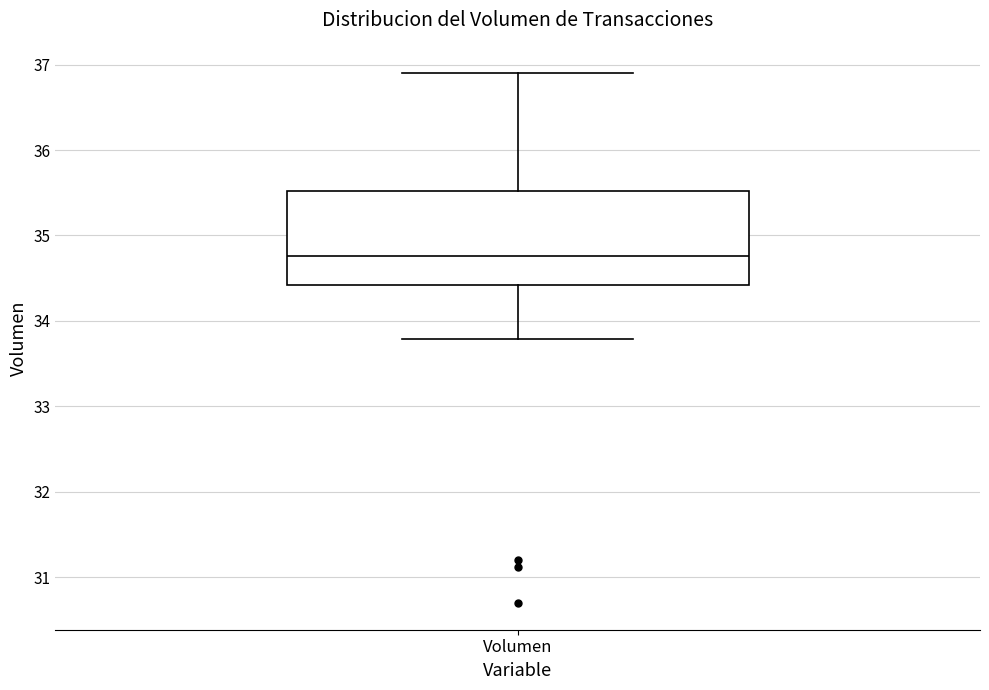

Read this box plot against the y-axis: the position of the median line, the range covered by the box, and the ends of both whiskers. The values are not printed on the chart, so give them approximately, as read against the axis.

median 34.8, box 34.4 to 35.5, whiskers 33.8 to 36.9